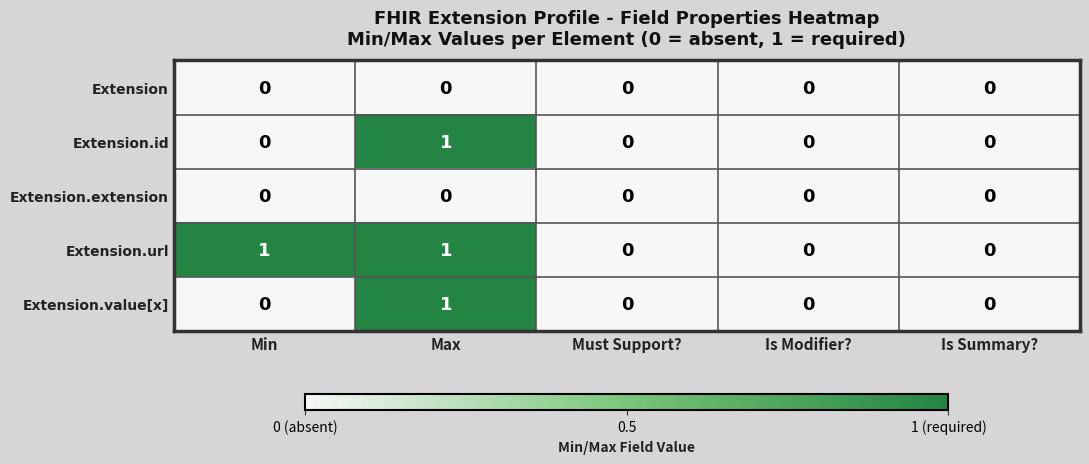

How many series are shown in this chart?

5